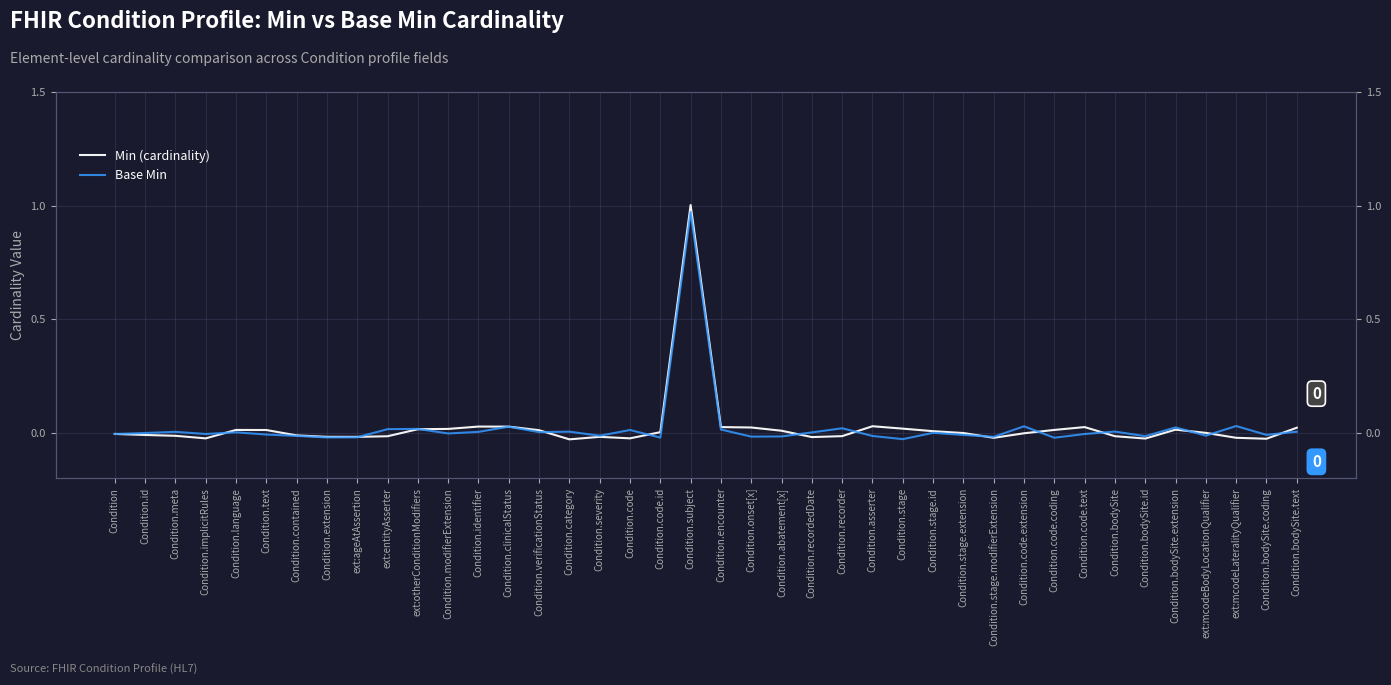

Count the number of data series in this chart.

2